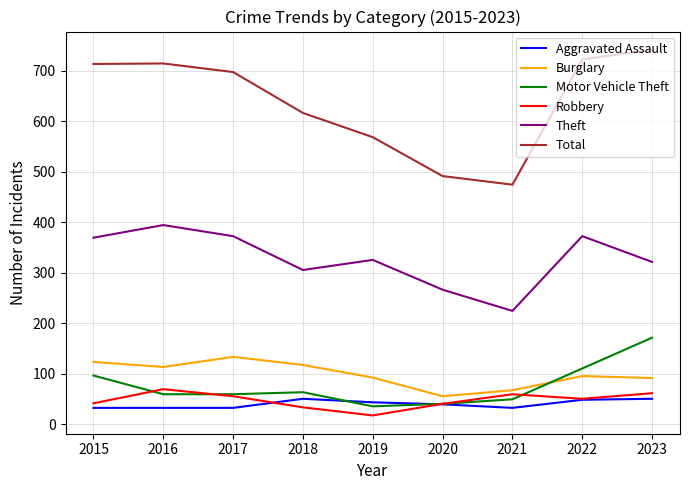

What is the sum of all Robbery values?

425